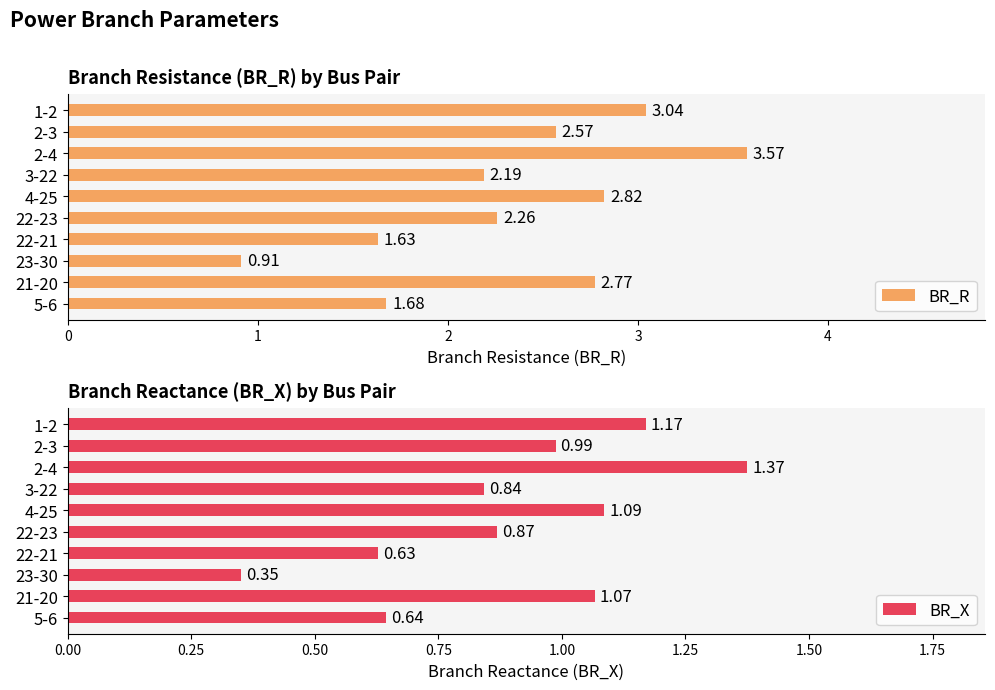

What is the maximum value shown in the chart?

3.6